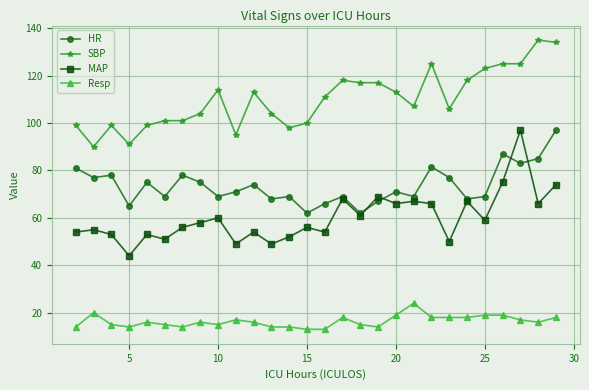

What is the value of the HR point at the 23rd from the left?

68.0